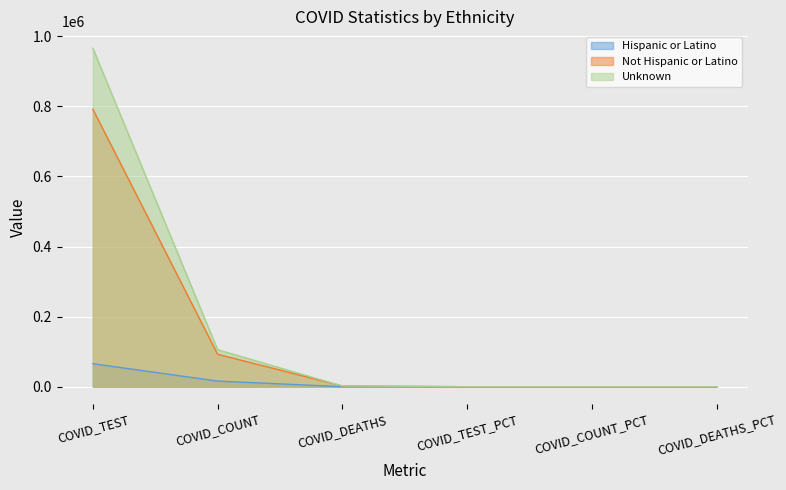

Rank the categories by Not Hispanic or Latino value from lowest to highest.

COVID_COUNT_PCT, COVID_TEST_PCT, COVID_DEATHS_PCT, COVID_DEATHS, COVID_COUNT, COVID_TEST